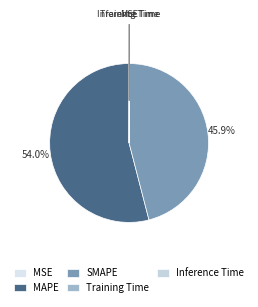

Which slice is the smallest?

Training Time